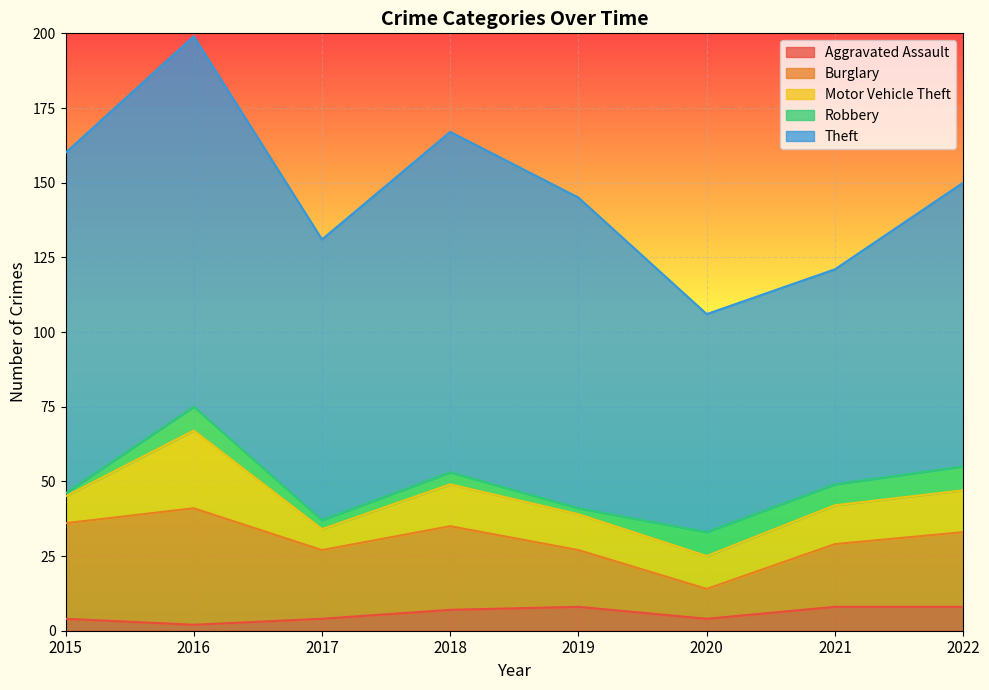

At which label does Aggravated Assault reach its minimum?

2016